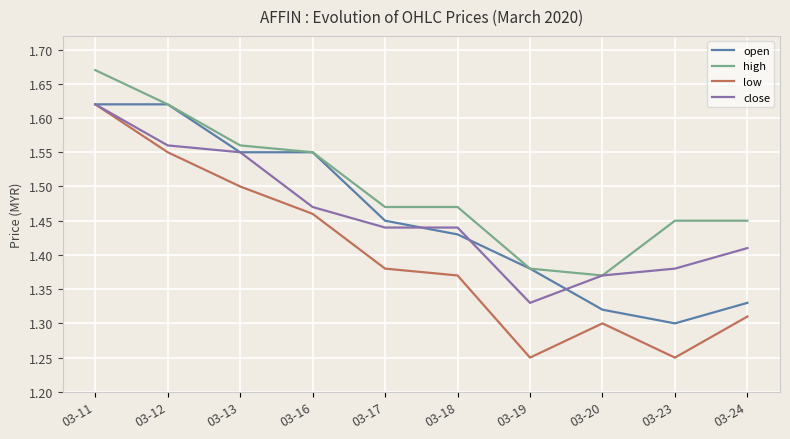

The close series shows 0.5 at 03-11. True or false?

False